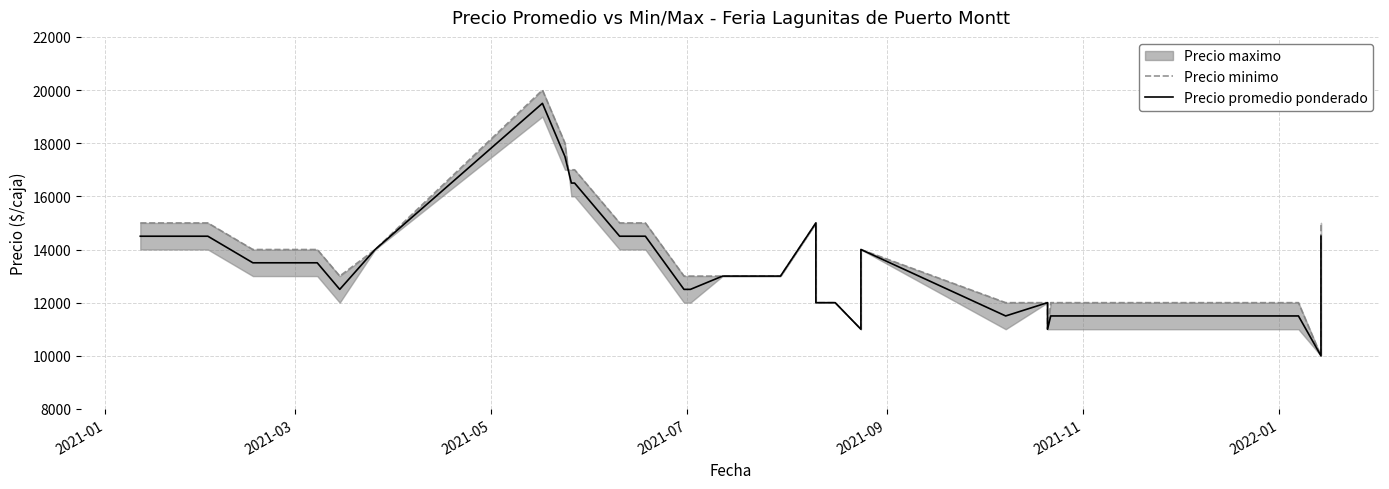

How many lines are shown in the chart?

2